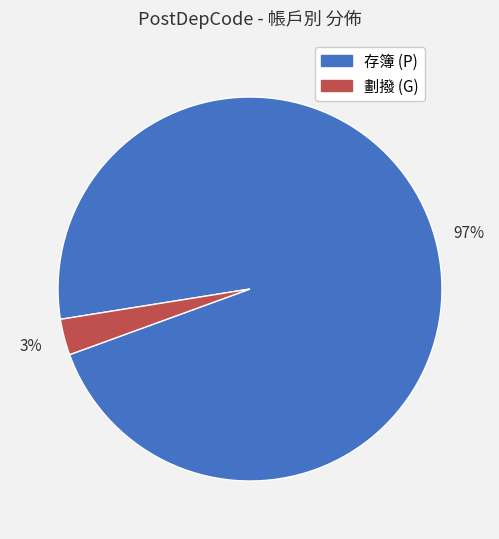

What is the largest slice in the pie chart?

存簿 (P)